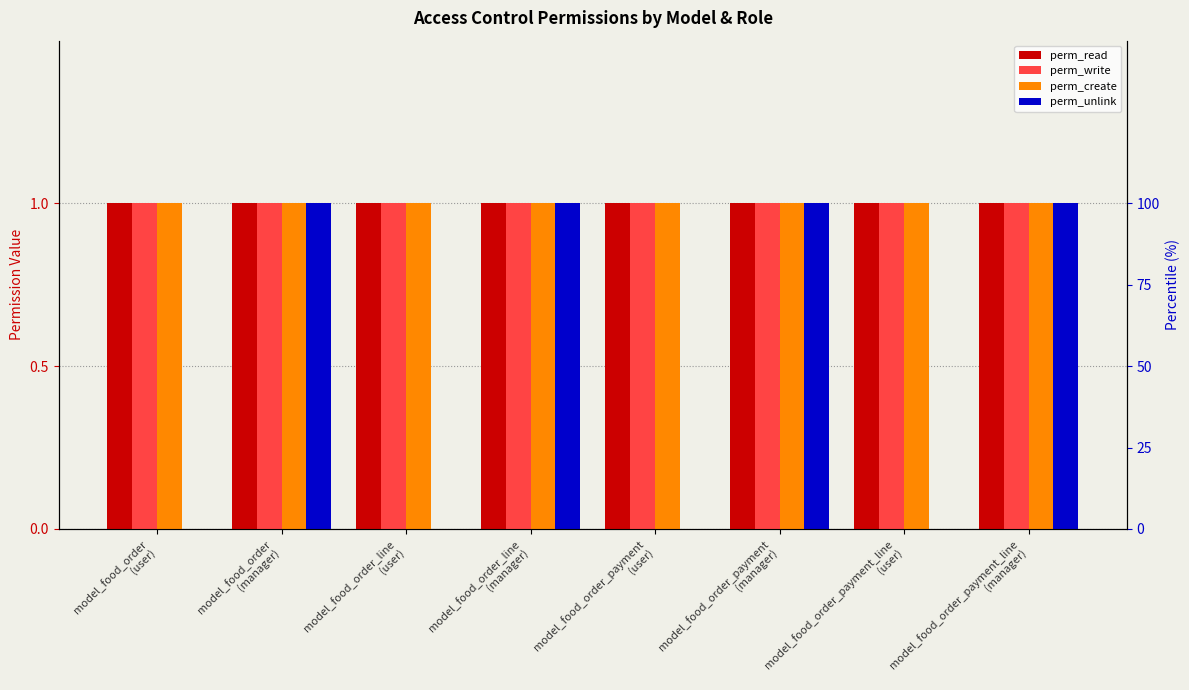

Reading right to left, what are all the values shown in this chart?

perm_read: model_food_order_payment_line
(manager)=1	model_food_order_payment_line
(user)=1	model_food_order_payment
(manager)=1	model_food_order_payment
(user)=1	model_food_order_line
(manager)=1	model_food_order_line
(user)=1	model_food_order
(manager)=1	model_food_order
(user)=1
perm_write: model_food_order_payment_line
(manager)=1	model_food_order_payment_line
(user)=1	model_food_order_payment
(manager)=1	model_food_order_payment
(user)=1	model_food_order_line
(manager)=1	model_food_order_line
(user)=1	model_food_order
(manager)=1	model_food_order
(user)=1
perm_create: model_food_order_payment_line
(manager)=1	model_food_order_payment_line
(user)=1	model_food_order_payment
(manager)=1	model_food_order_payment
(user)=1	model_food_order_line
(manager)=1	model_food_order_line
(user)=1	model_food_order
(manager)=1	model_food_order
(user)=1
perm_unlink: model_food_order_payment_line
(manager)=1	model_food_order_payment_line
(user)=0	model_food_order_payment
(manager)=1	model_food_order_payment
(user)=0	model_food_order_line
(manager)=1	model_food_order_line
(user)=0	model_food_order
(manager)=1	model_food_order
(user)=0